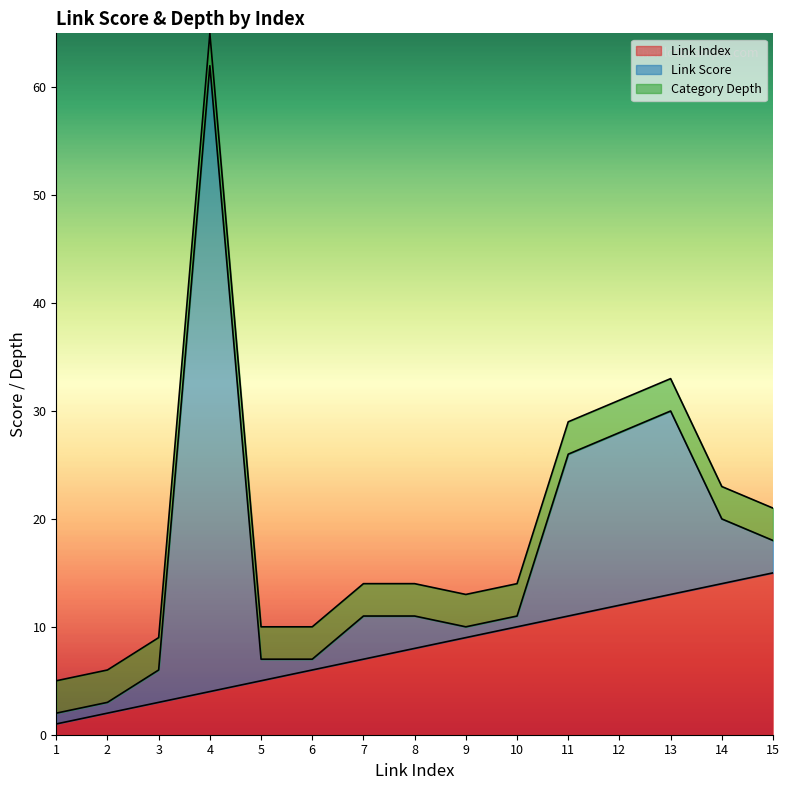

True or false: Link Index has more than 2 points higher than both neighbors.

False